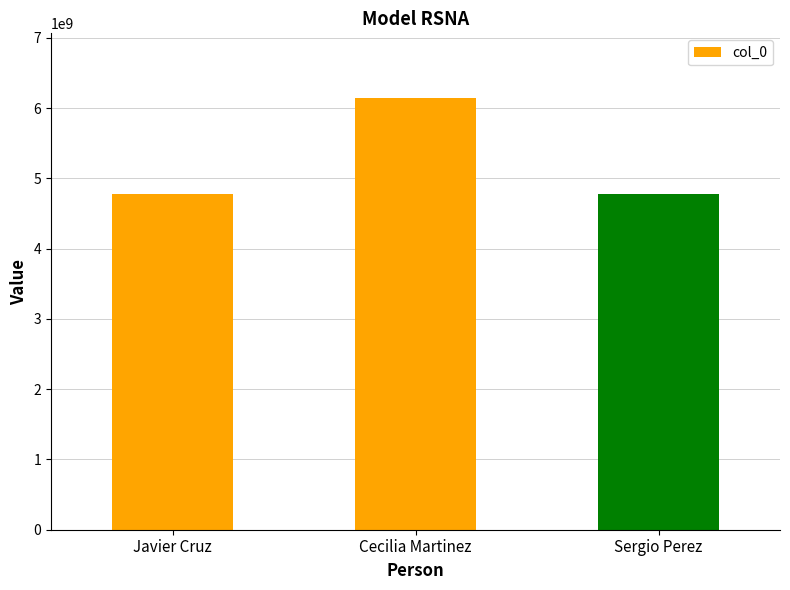

What is the difference between the maximum and second lowest values?

1367689463